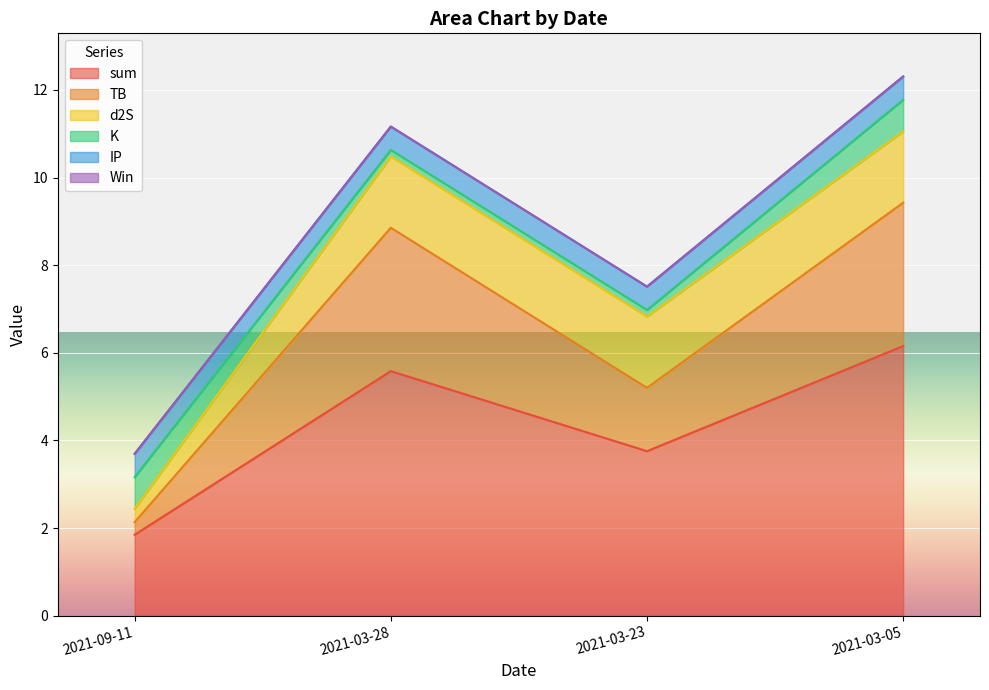

What is the label of the 3rd point from the right?

2021-03-28